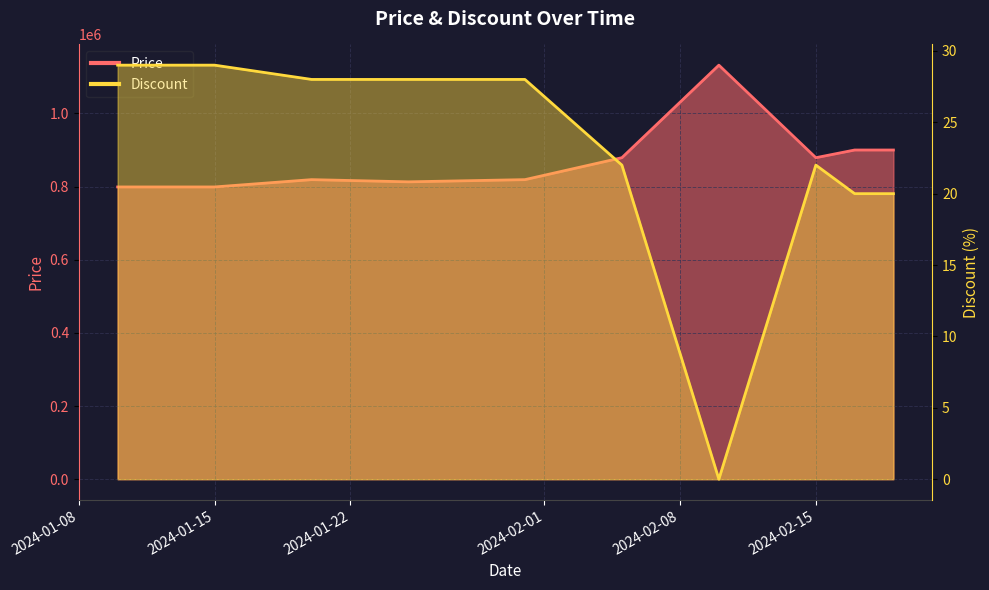

In Discount, how many points are lower than both neighbors (excluding endpoints)?

1